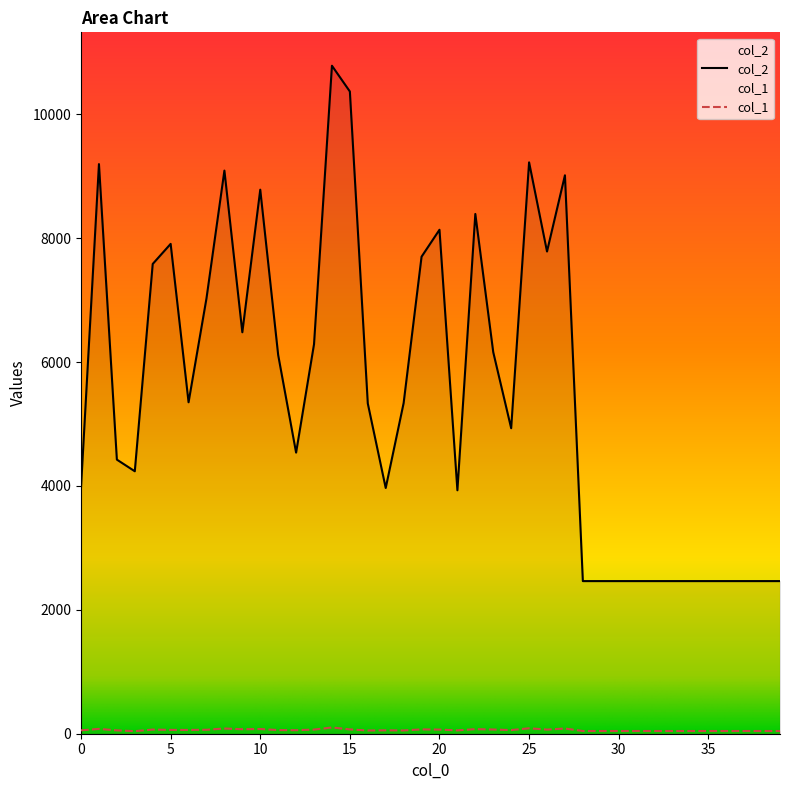

Reading right to left, extract all data points from this chart.

col_2: 2464	2464	2464	2464	2464	2464	2464	2464	2464	2464	2464	2464	9015	7785	9224	4932	6160	8391	3930	8136	7701	5338	3967	5332	10368	10784	6288	4538	6114	8783	6481	9091	7029	5351	7908	7584	4237	4425	9196	3982
col_1: 44	44	44	44	44	44	44	44	44	44	44	44	84	67	88	59	68	74	54	67	70	53	55	52	70	101	67	57	59	76	73	84	64	61	62	67	42	54	78	55